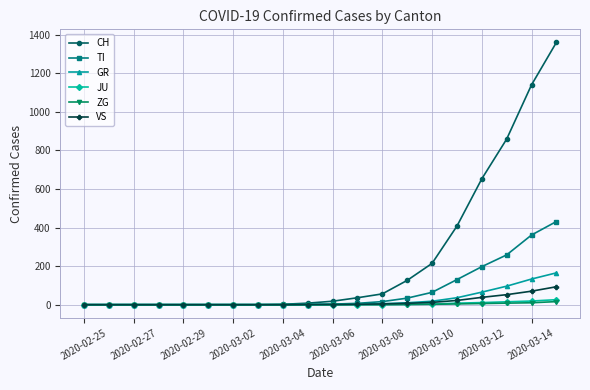

What is the highest value of the CH series?

1359